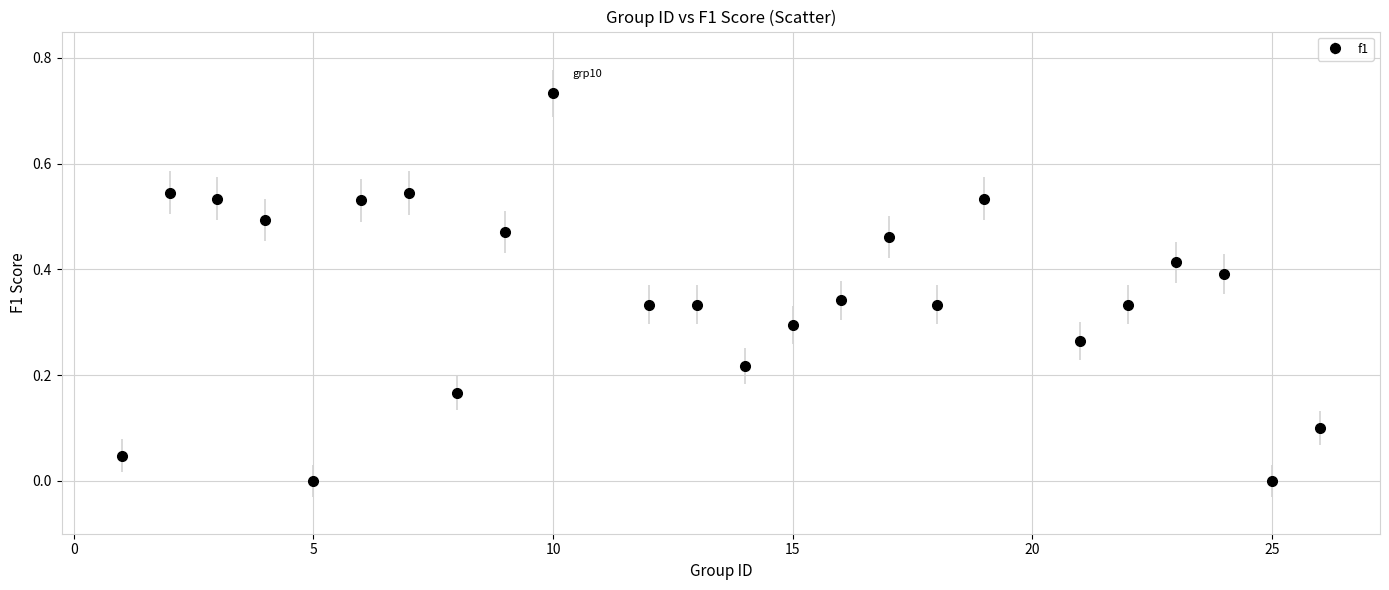

What is the value of the 24th point from the left?

0.1